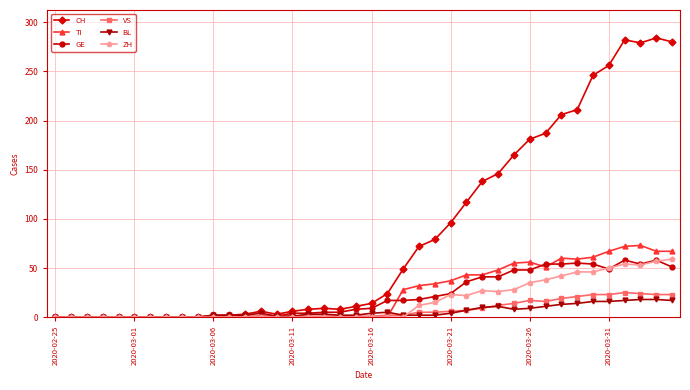

True or false: CH has more than 1 interior local peaks.

True